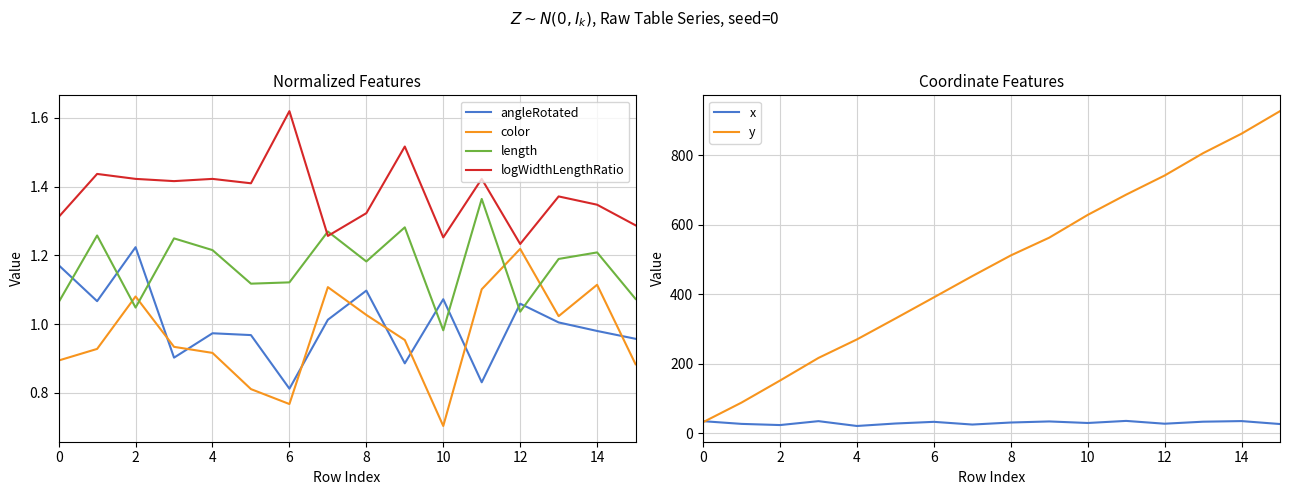

At which label is logWidthLengthRatio closest to 1?

12